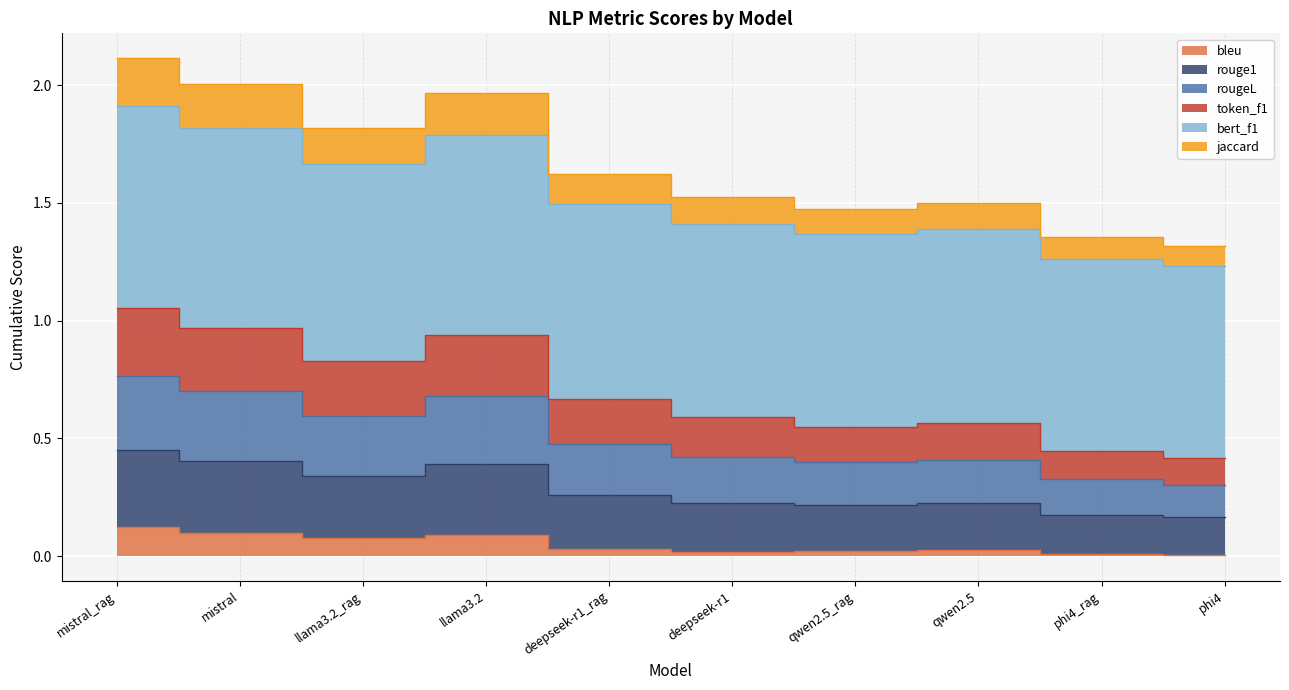

What are all the series names shown in the legend?

bleu, rouge1, rougeL, token_f1, bert_f1, jaccard